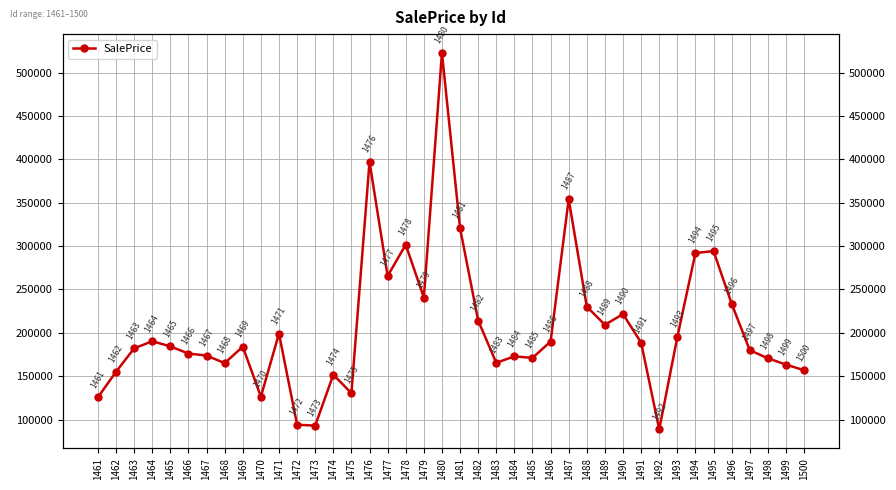

What is the sum of all values?

8272605.3